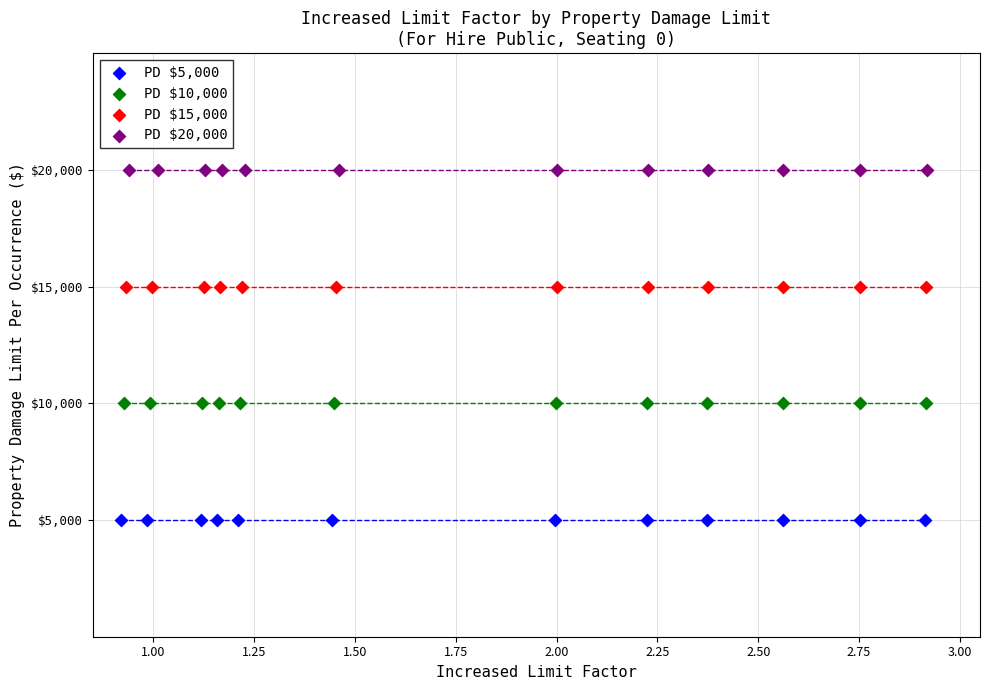

Which series contains the lowest Y value?

PD $5,000